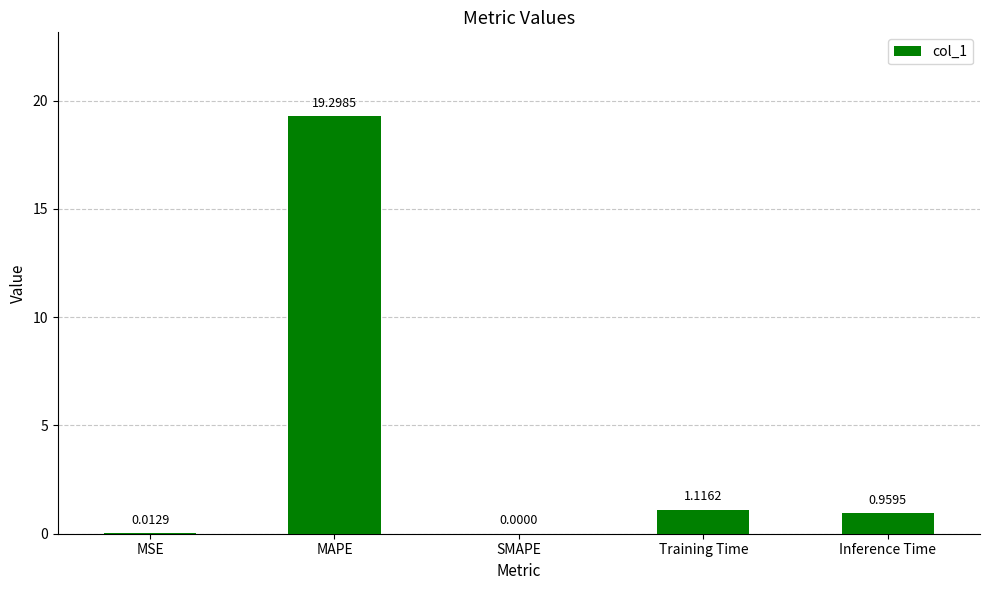

What is the ratio of the value at Training Time to the value at MAPE?

0.1